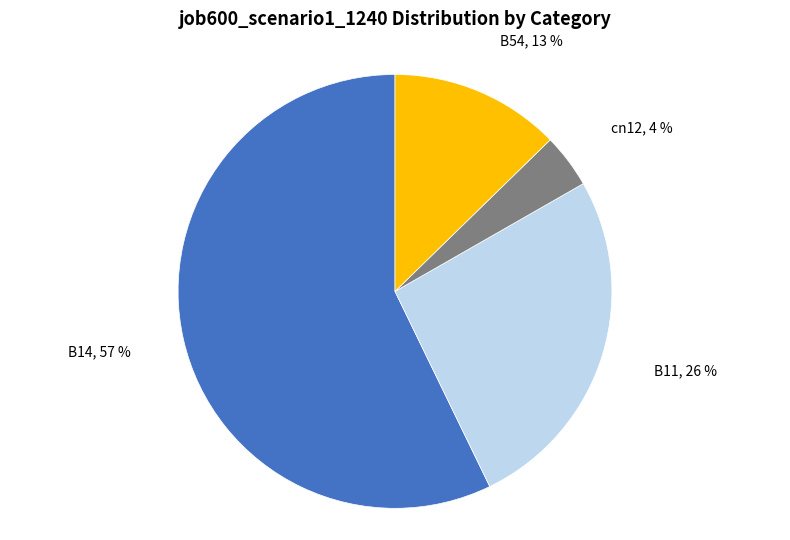

How many slices are in this pie chart?

4